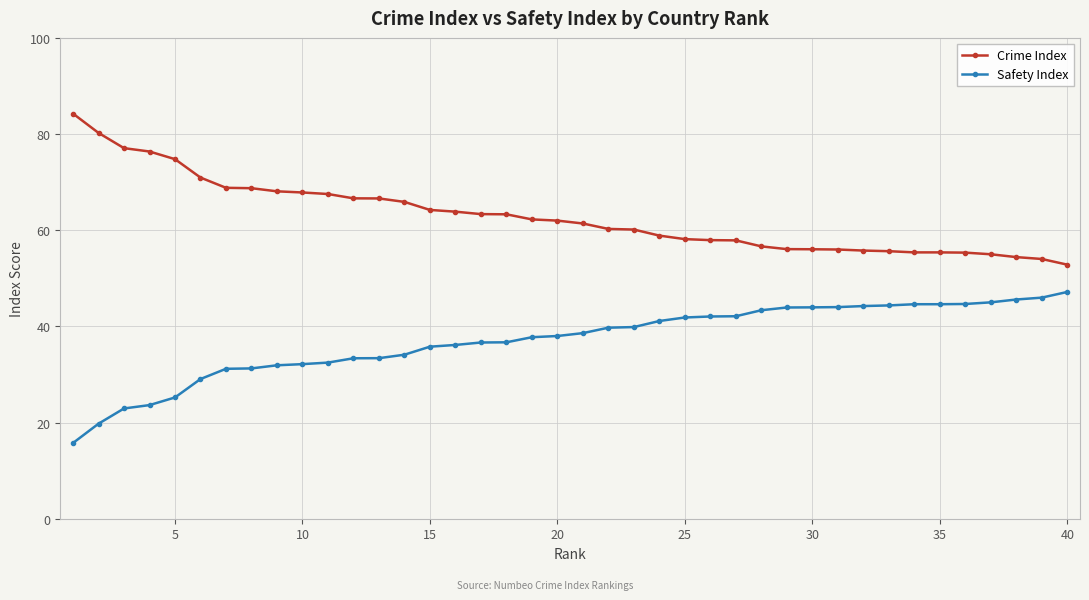

What is the sum of all Safety Index values?

1484.0